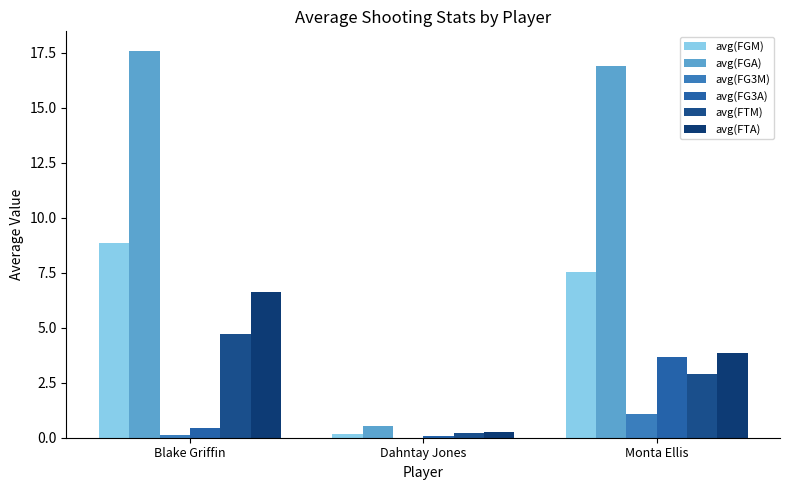

At Blake Griffin, list the series in order from largest to smallest.

avg(FGA), avg(FGM), avg(FTA), avg(FTM), avg(FG3A), avg(FG3M)